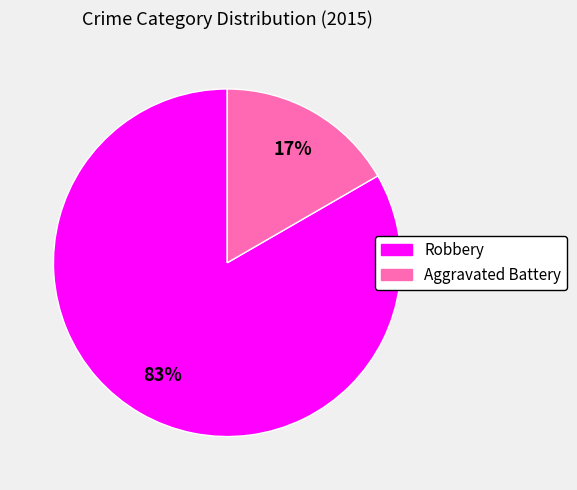

Is it true that Aggravated Battery is 17% of the pie?

True